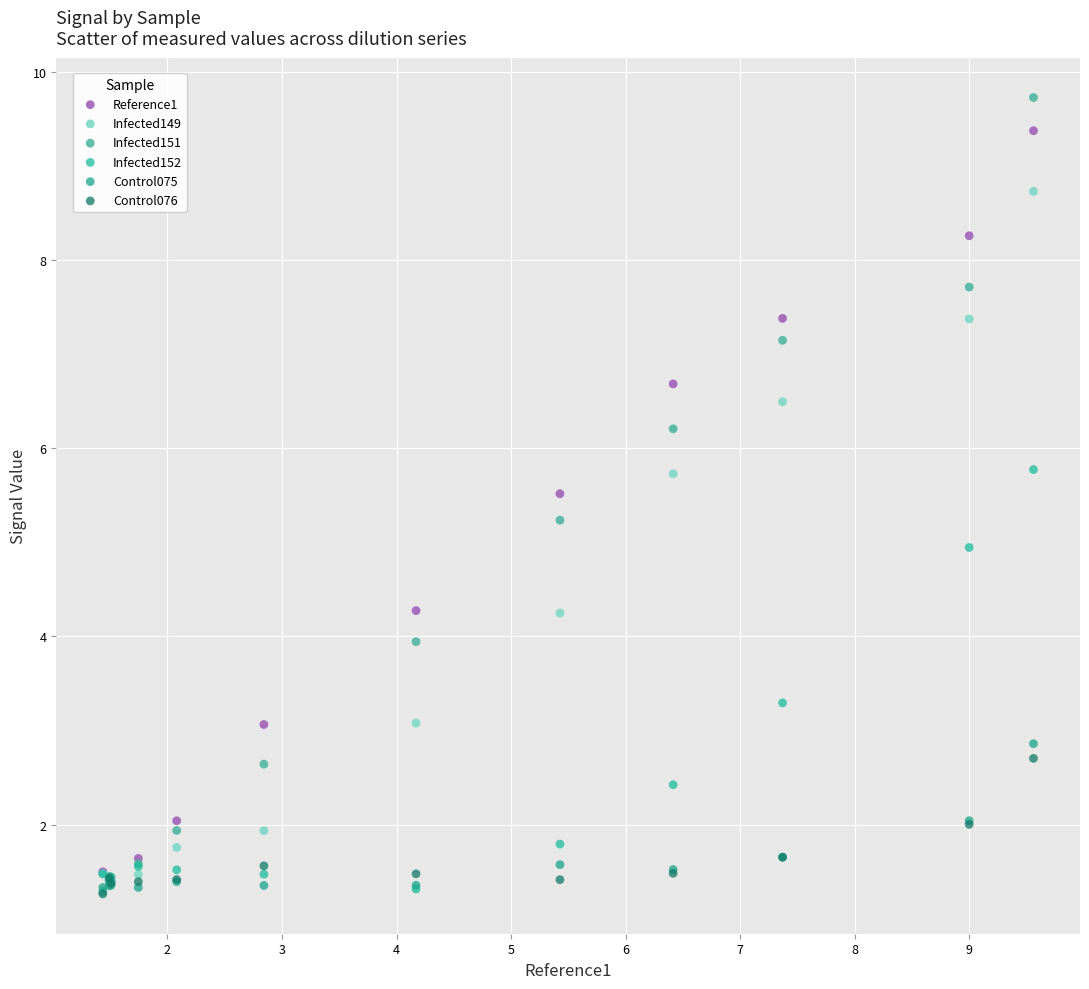

Which series has the largest Y range (max minus min)?

Infected151